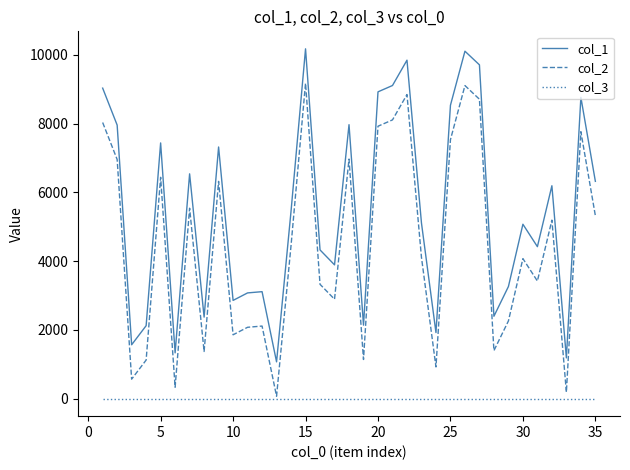

List the series in order of their overall mean, lowest first.

col_3, col_2, col_1